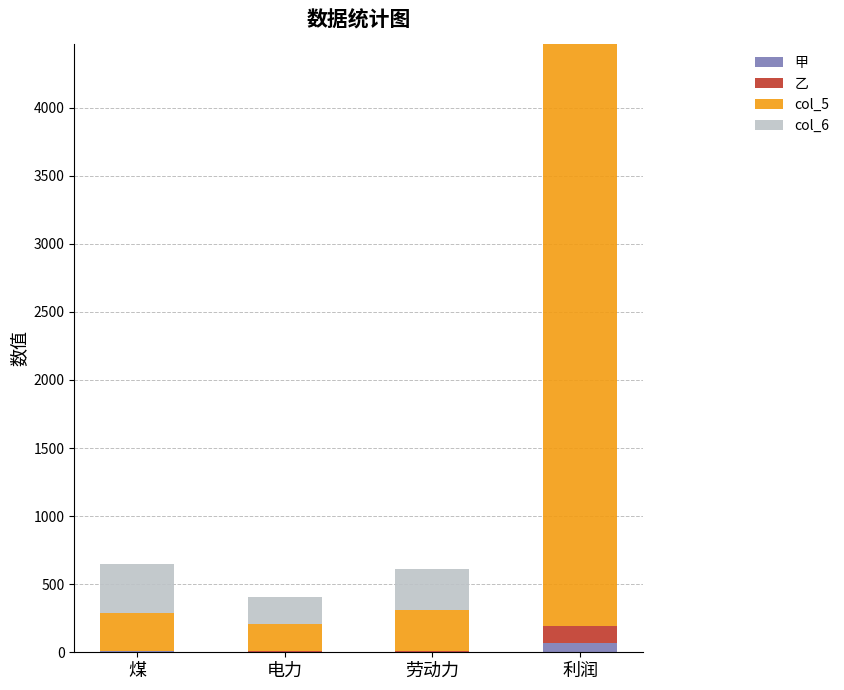

How many data points does each series have?

4